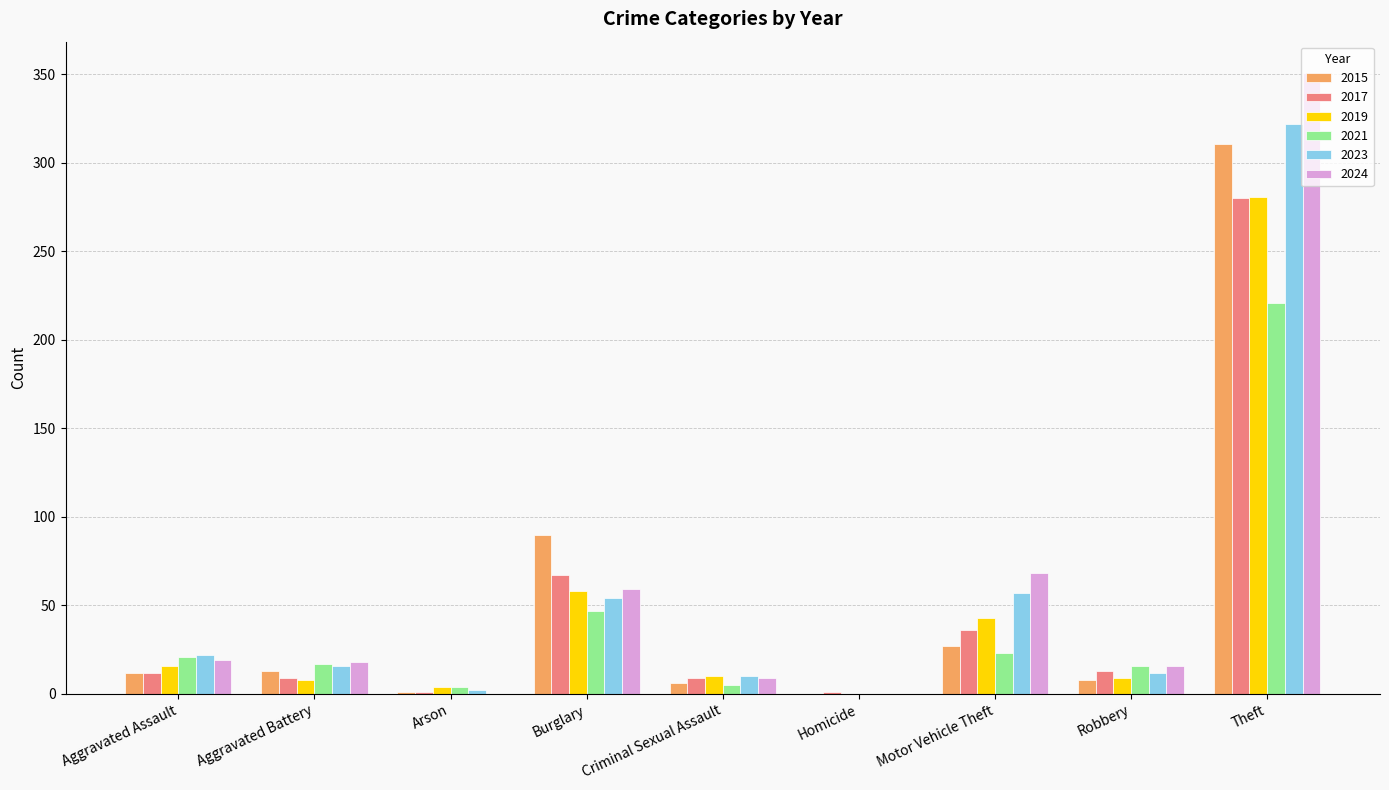

At which label does 2017 reach its peak?

Theft